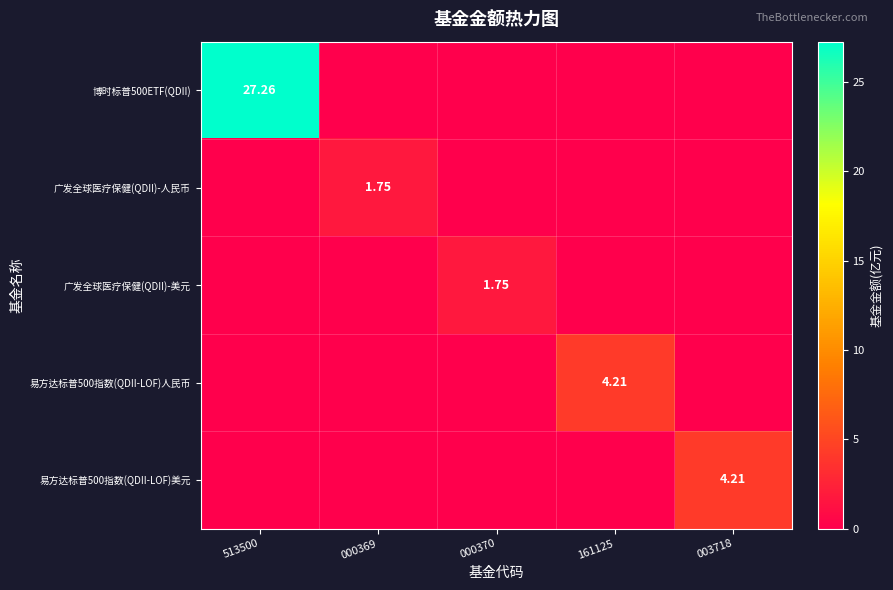

How many data points in 易方达标普500指数(QDII-LOF)美元 are above 0?

1